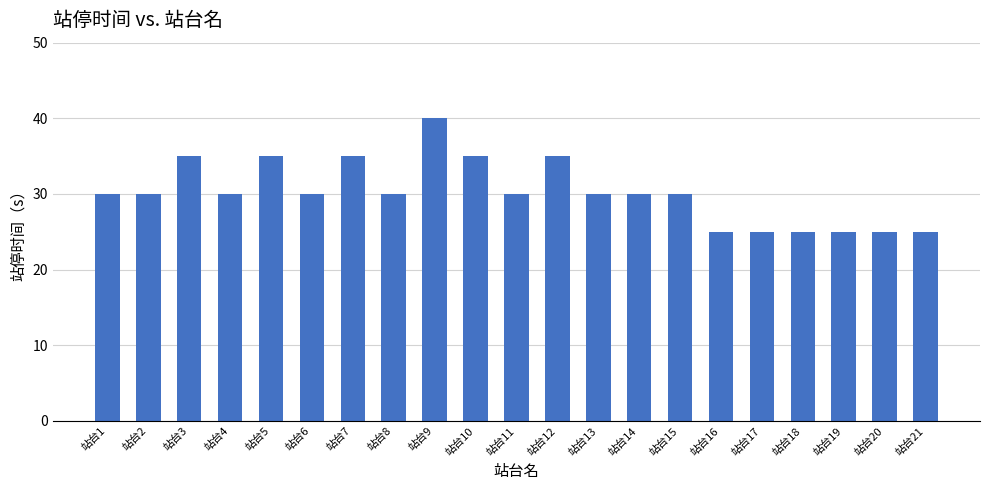

The chart shows a value of 42 at 站台21. True or false?

False